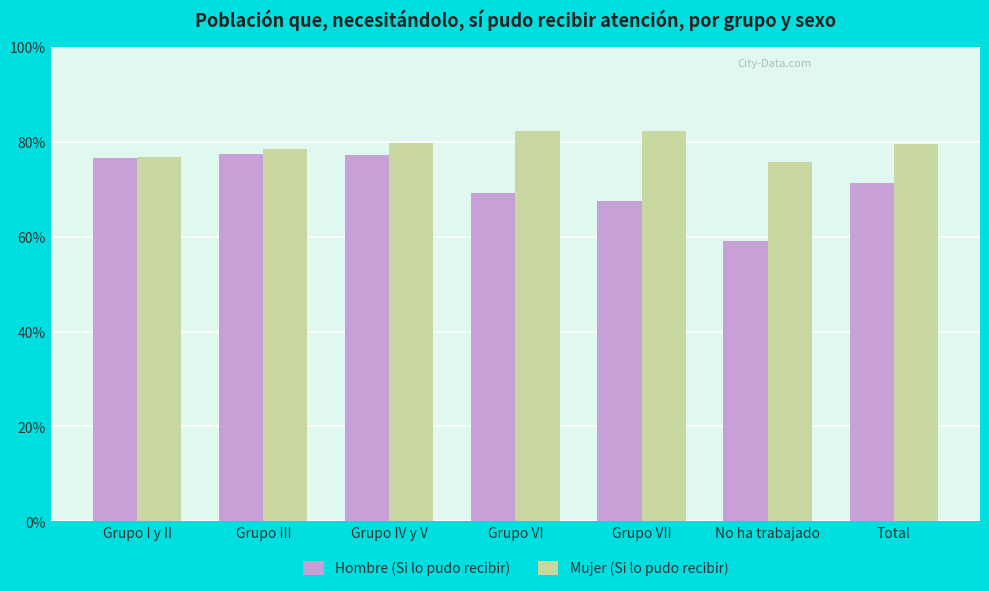

Is it true that Hombre (Si lo pudo recibir) equals 0.7 at Grupo VII?

True